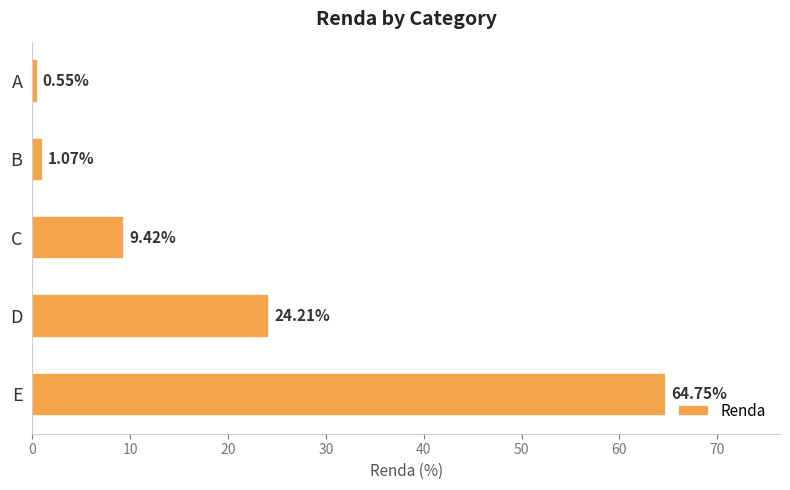

What is the sum of the values at B and A?

1.6